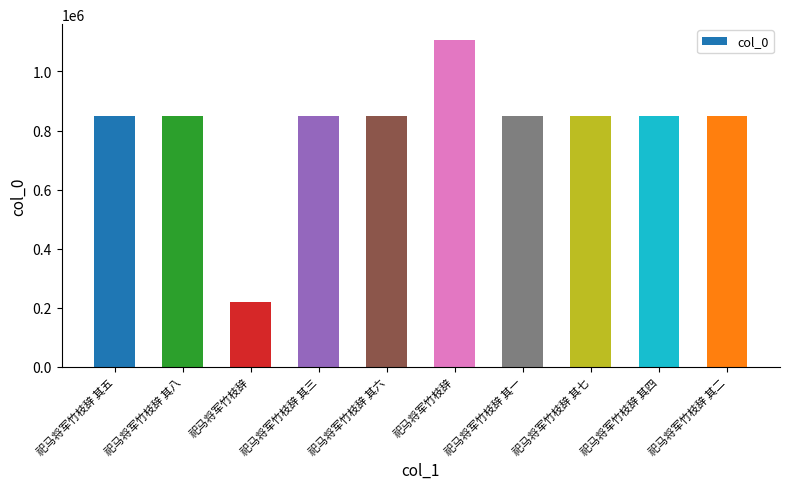

What is the difference between the values at 祀马将军竹枝辞 其二 and 祀马将军竹枝辞 其八?

82